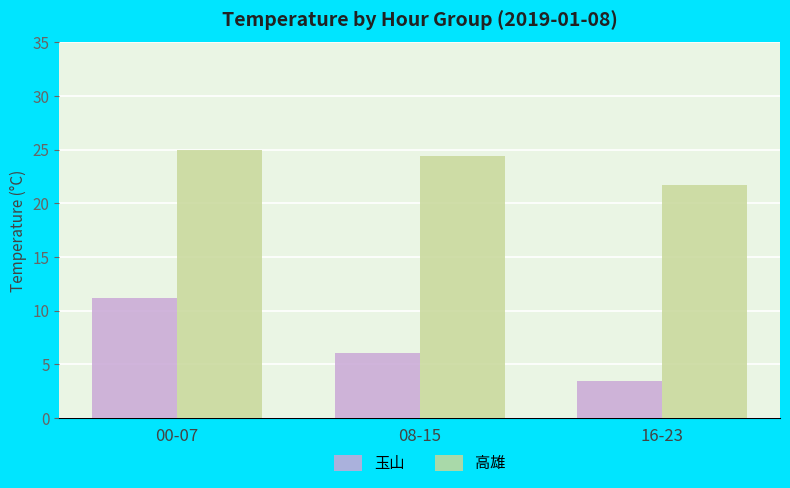

Rank the series by their maximum value, from highest to lowest.

高雄, 玉山